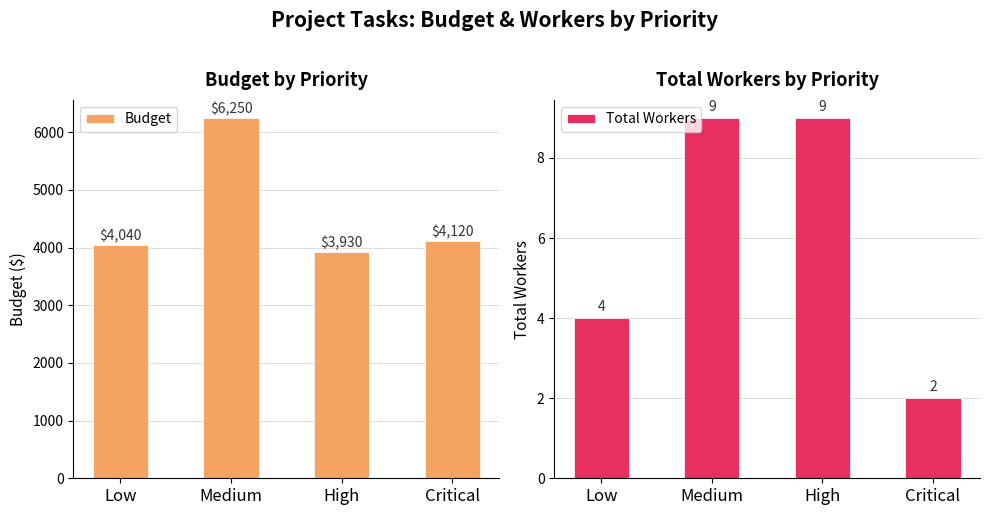

Reading right to left, list all the values displayed in this chart.

Budget: Critical=4120	High=3930	Medium=6250	Low=4040
Total Workers: Critical=2	High=9	Medium=9	Low=4